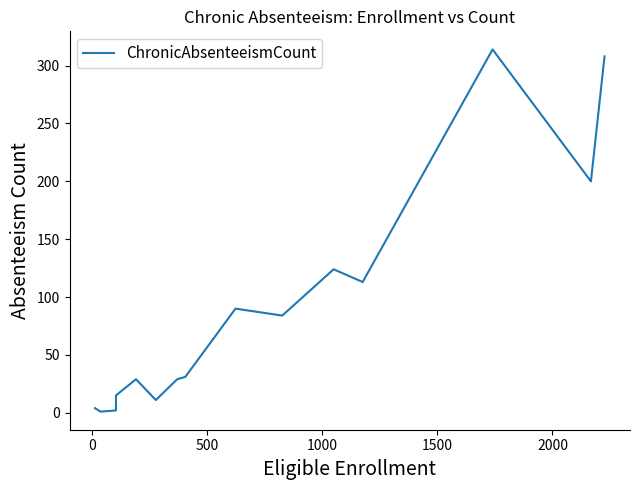

How many lines are shown in the chart?

1